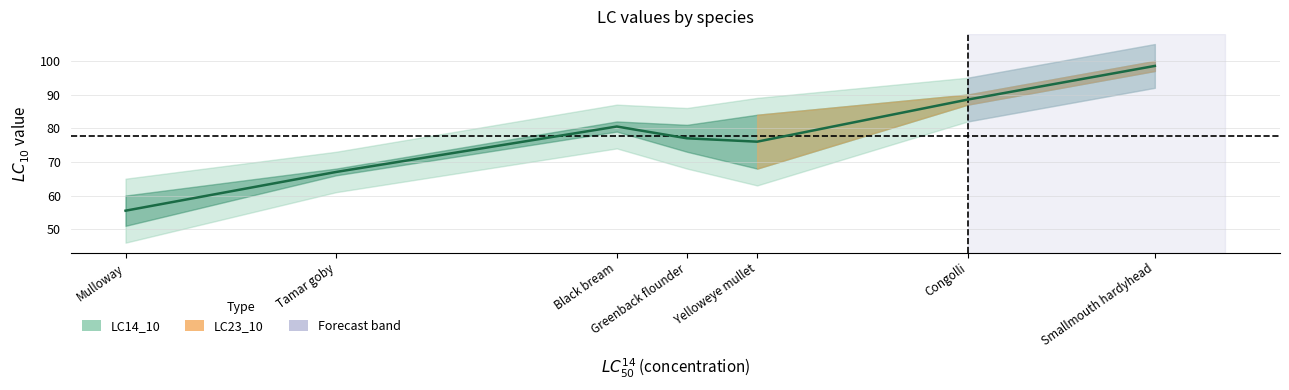

Count the number of categories in the chart.

7